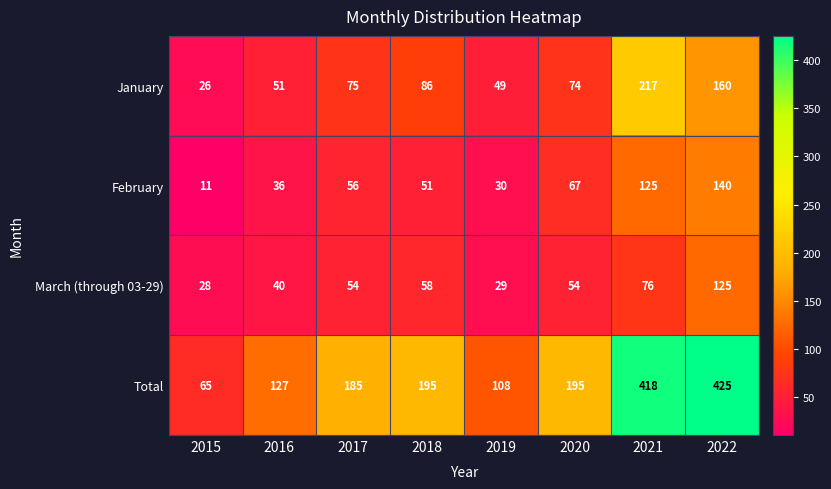

Rank the series by their maximum value, from lowest to highest.

March (through 03-29), February, January, Total